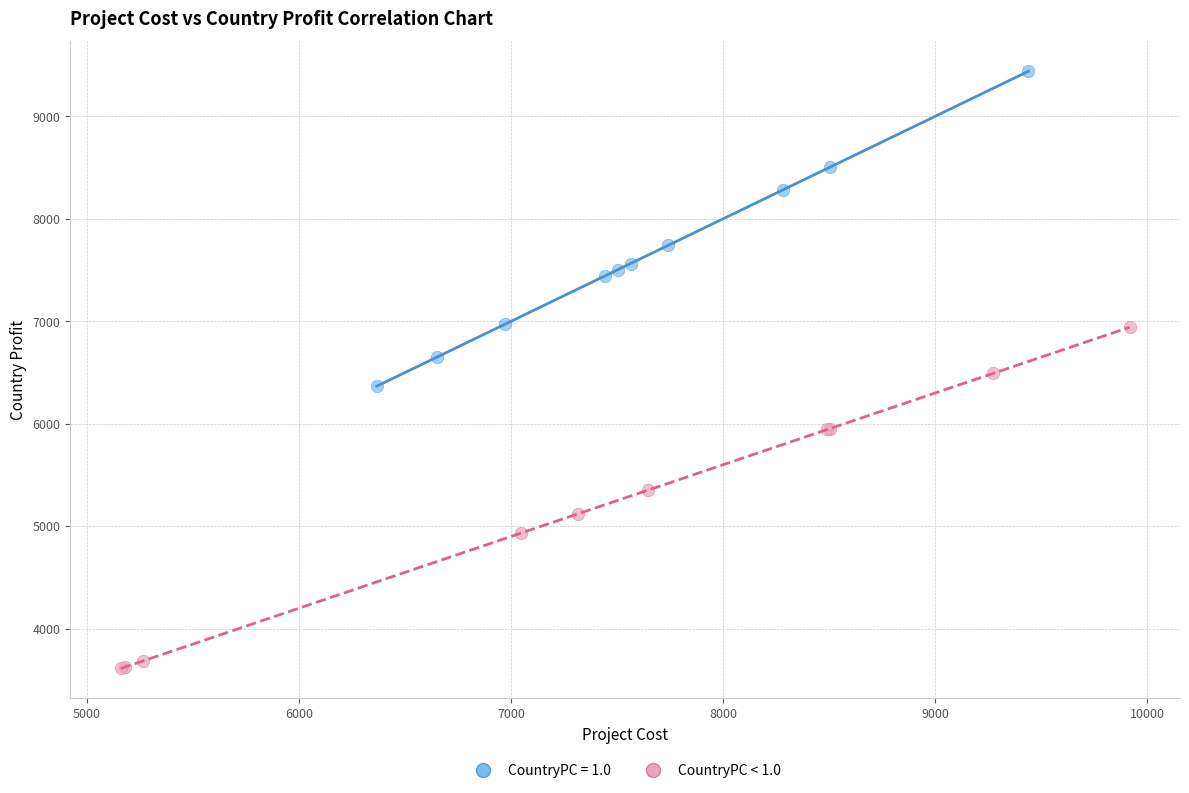

Which series has the widest spread of Y values?

CountryPC < 1.0